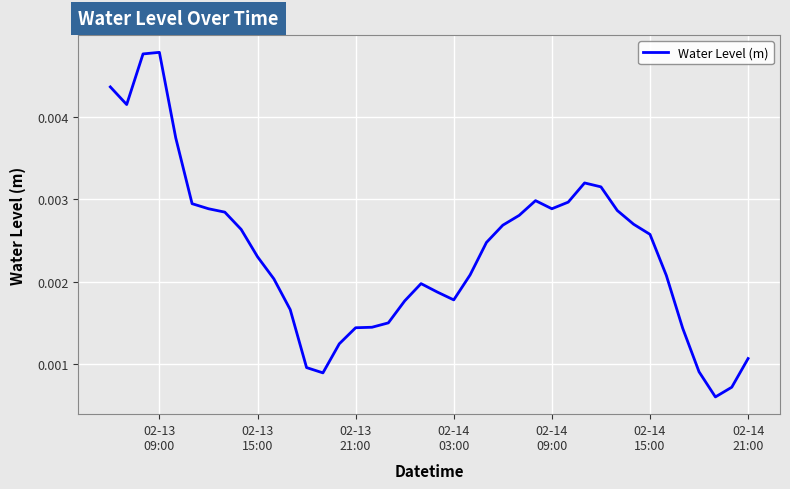

How many lines are shown in the chart?

1